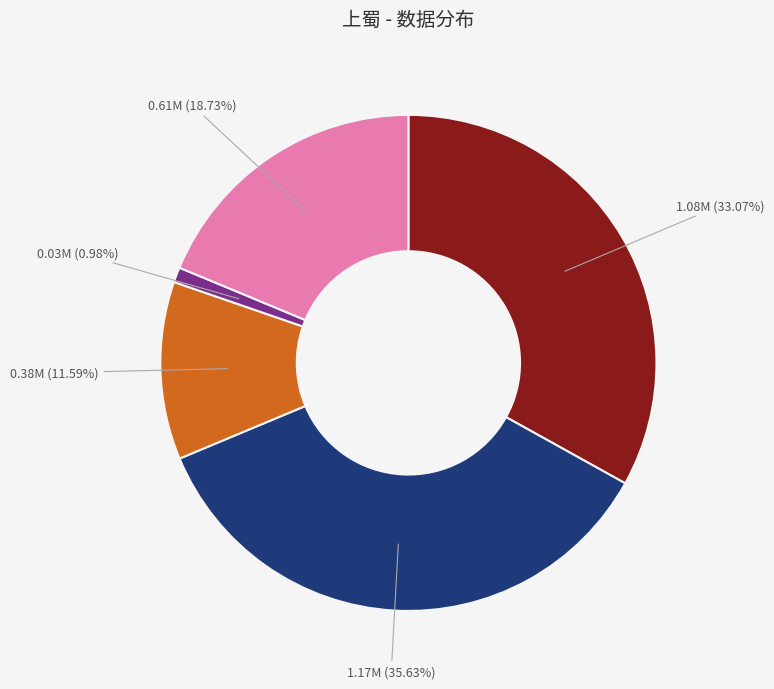

Is there any slice that represents more than half of the pie?

No